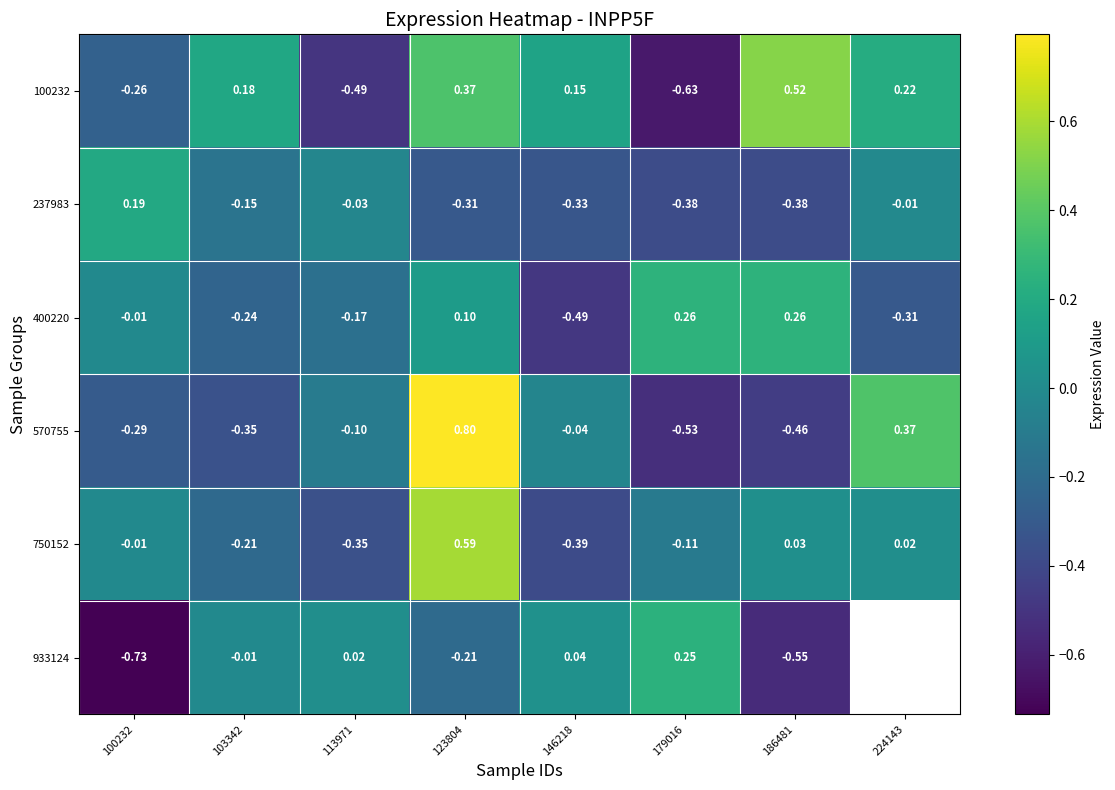

At how many categories does at least one series exceed 0?

8